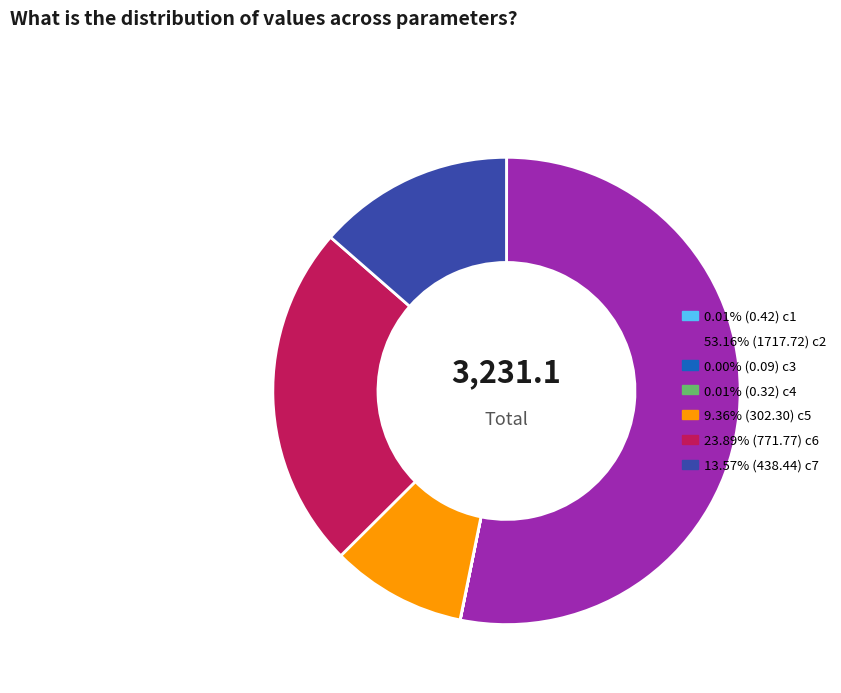

Is there any slice that represents more than half of the pie?

Yes